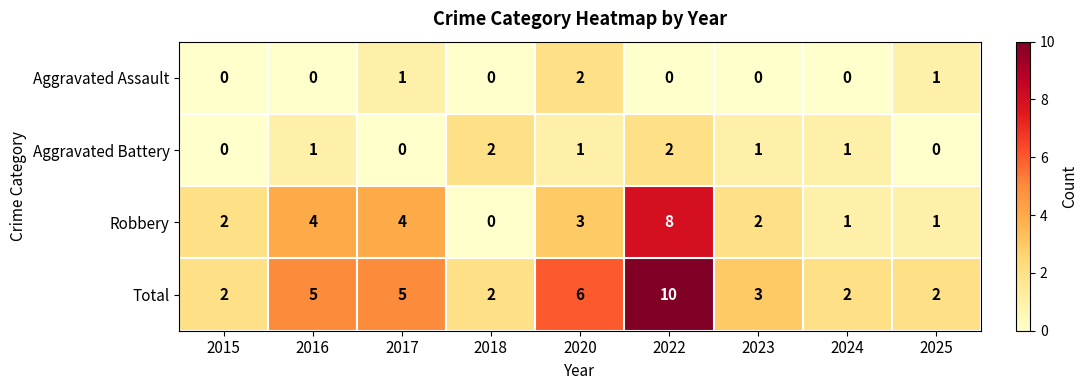

How many positive values does the Aggravated Battery series have?

6